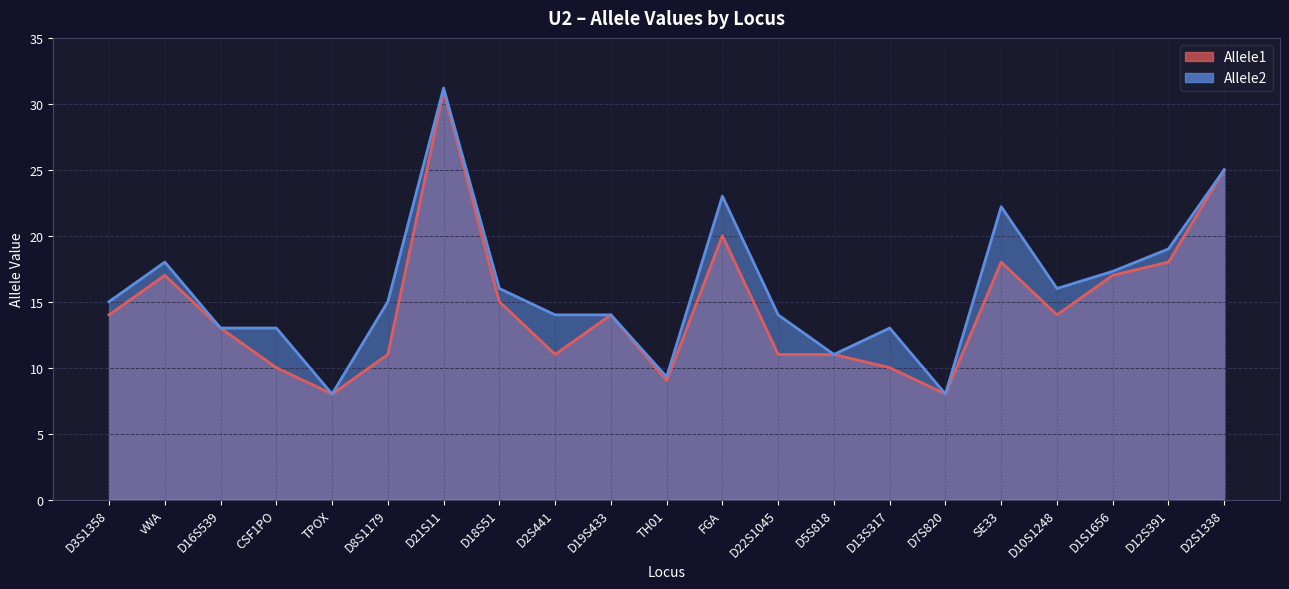

What is the average value of the Allele1 series?

14.5